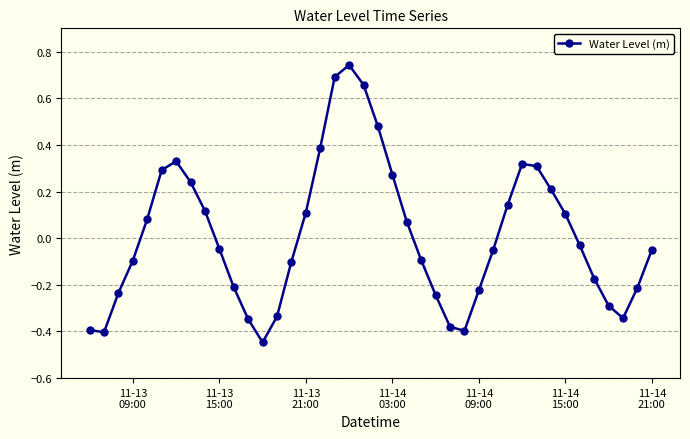

What is the difference between the maximum and minimum values?

1.2